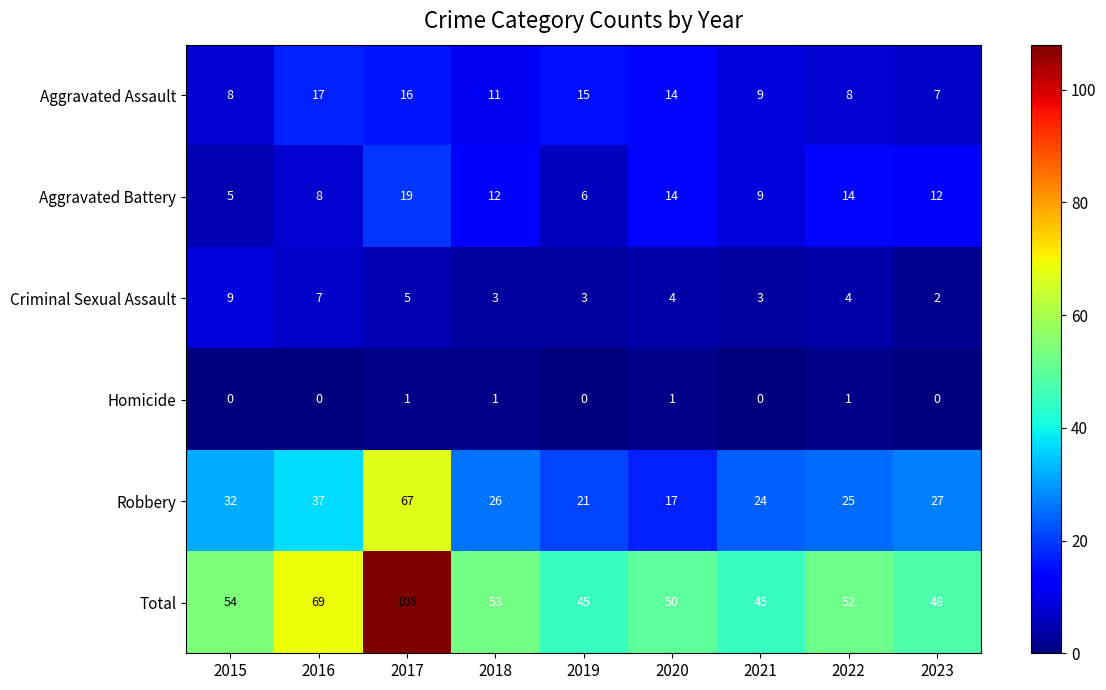

Count the number of data series in this chart.

6